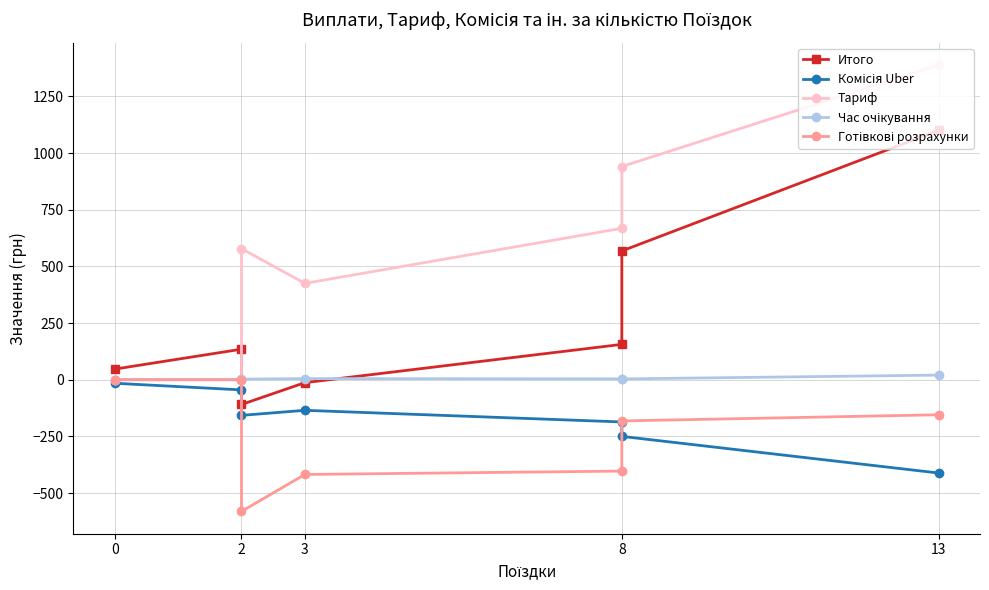

Is the value of Итого at 8 greater than the value of Час очікування at 8?

Yes